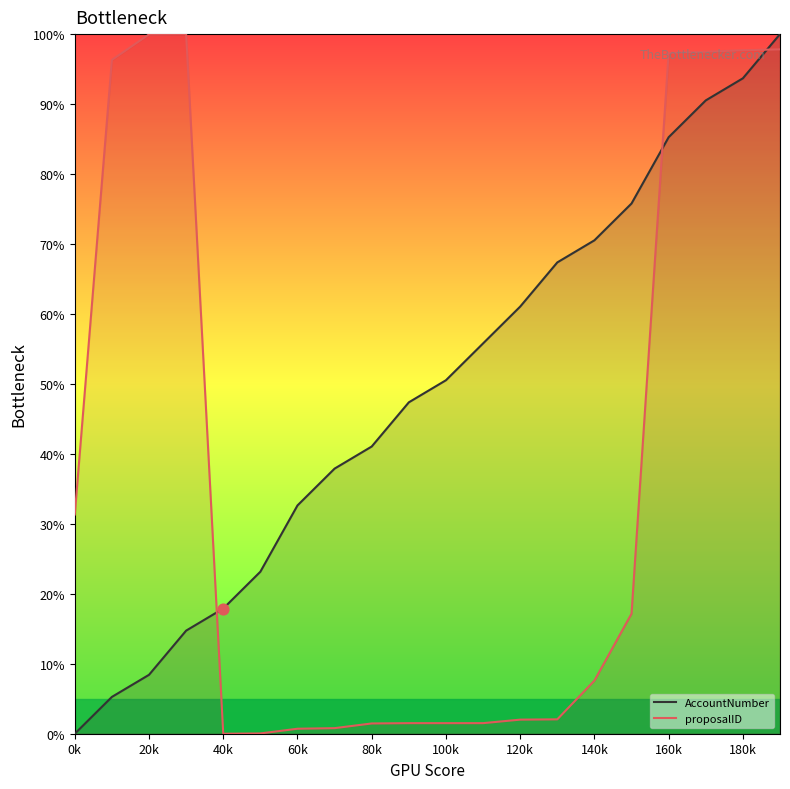

Which series has the widest spread of Y values?

AccountNumber